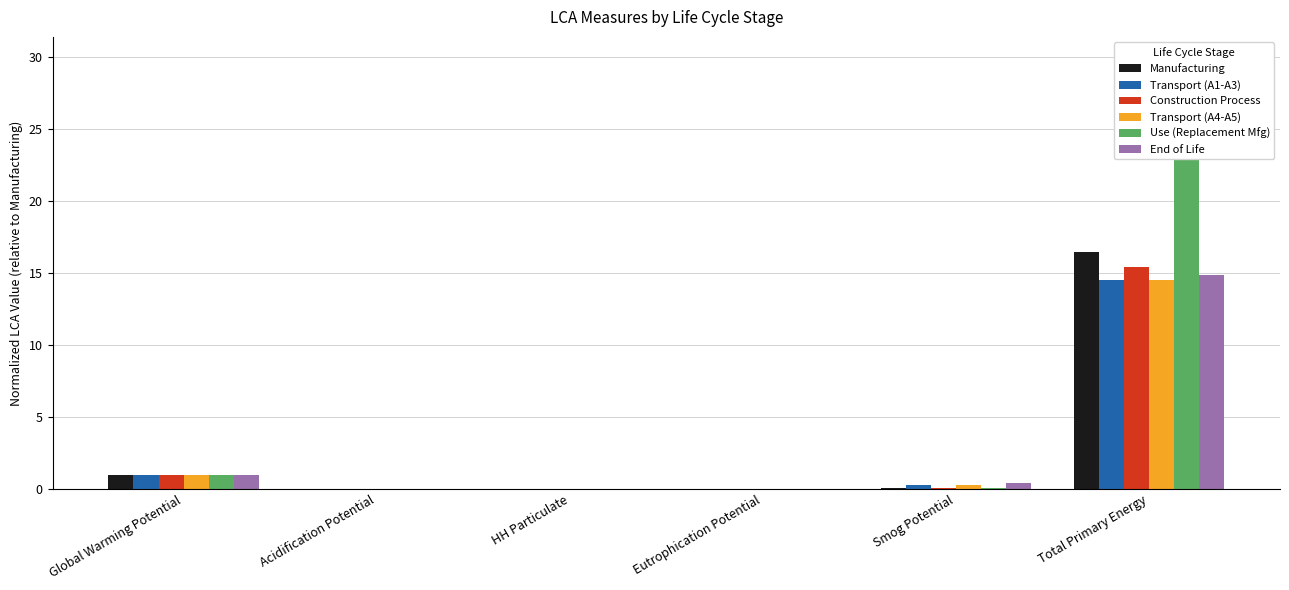

What are all the series names shown in the legend?

Manufacturing, Transport (A1-A3), Construction Process, Transport (A4-A5), Use (Replacement Mfg), End of Life